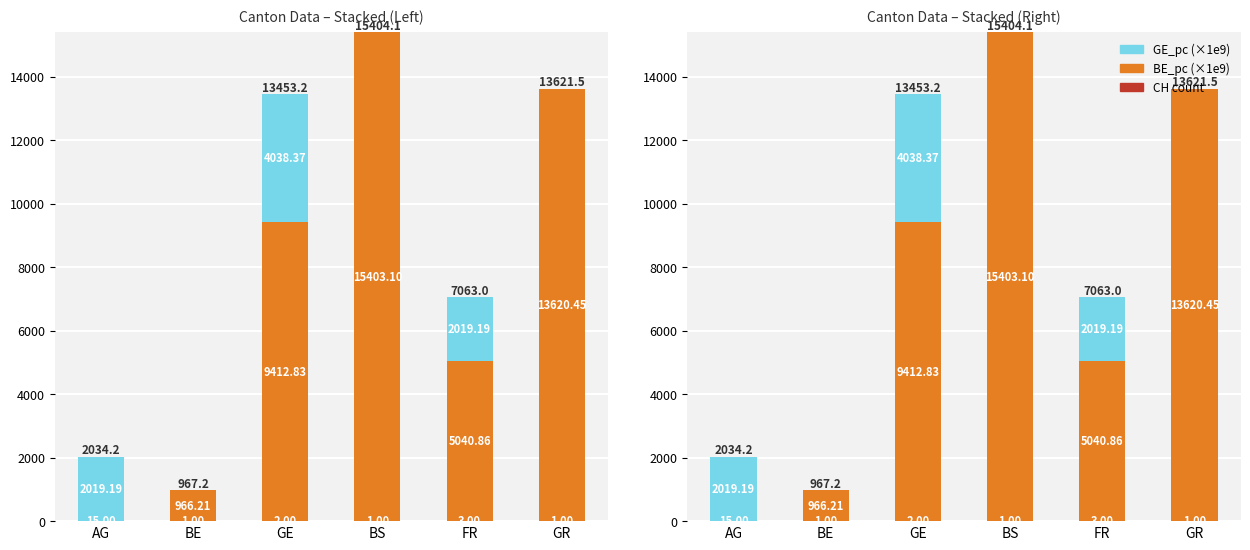

What is the sum of the GE_pc (×1e9) values at GR and AG?

2019.2